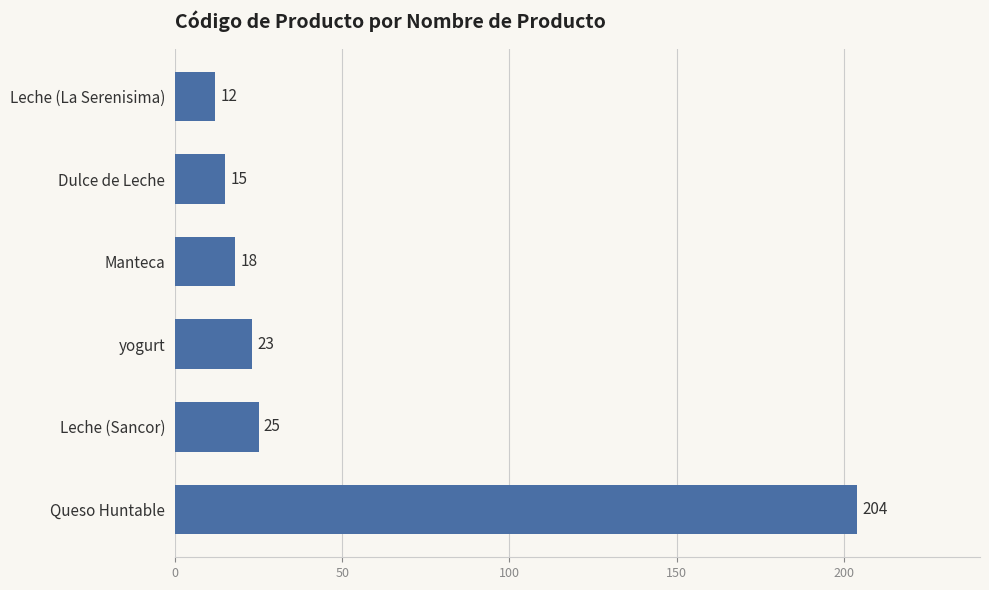

List the labels in order of value, largest first.

Queso Huntable, Leche (Sancor), yogurt, Manteca, Dulce de Leche, Leche (La Serenisima)